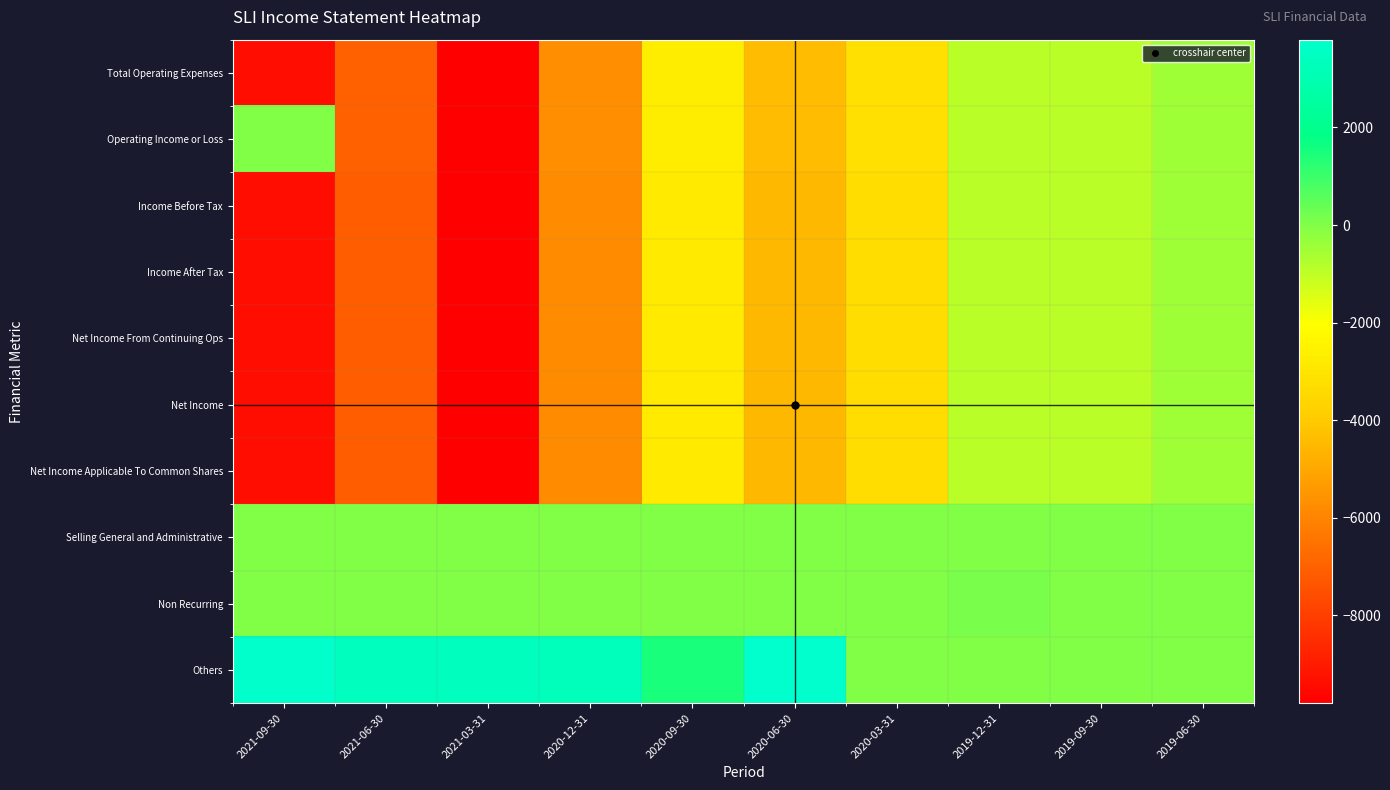

Reading left to right, transcribe all the data shown in this chart.

Total Operating Expenses: 2021-09-30=-9400	2021-06-30=-7000	2021-03-31=-9800	2020-12-31=-5700	2020-09-30=-2700	2020-06-30=-4400	2020-03-31=-3200	2019-12-31=-900	2019-09-30=-900	2019-06-30=-500
Operating Income or Loss: 2021-09-30=0	2021-06-30=-7000	2021-03-31=-9800	2020-12-31=-5700	2020-09-30=-2700	2020-06-30=-4400	2020-03-31=-3200	2019-12-31=-900	2019-09-30=-900	2019-06-30=-500
Income Before Tax: 2021-09-30=-9400	2021-06-30=-7100	2021-03-31=-9800	2020-12-31=-5800	2020-09-30=-2800	2020-06-30=-4500	2020-03-31=-3300	2019-12-31=-900	2019-09-30=-900	2019-06-30=-500
Income After Tax: 2021-09-30=-9400	2021-06-30=-7100	2021-03-31=-9800	2020-12-31=-5800	2020-09-30=-2800	2020-06-30=-4500	2020-03-31=-3300	2019-12-31=-900	2019-09-30=-900	2019-06-30=-500
Net Income From Continuing Ops: 2021-09-30=-9400	2021-06-30=-7100	2021-03-31=-9800	2020-12-31=-5800	2020-09-30=-2800	2020-06-30=-4500	2020-03-31=-3300	2019-12-31=-900	2019-09-30=-900	2019-06-30=-500
Net Income: 2021-09-30=-9400	2021-06-30=-7100	2021-03-31=-9800	2020-12-31=-5800	2020-09-30=-2800	2020-06-30=-4500	2020-03-31=-3300	2019-12-31=-900	2019-09-30=-900	2019-06-30=-500
Net Income Applicable To Common Shares: 2021-09-30=-9400	2021-06-30=-7100	2021-03-31=-9800	2020-12-31=-5800	2020-09-30=-2800	2020-06-30=-4500	2020-03-31=-3300	2019-12-31=-900	2019-09-30=-900	2019-06-30=-500
Selling General and Administrative: 2021-09-30=0	2021-06-30=0	2021-03-31=0	2020-12-31=0	2020-09-30=0	2020-06-30=0	2020-03-31=0	2019-12-31=0	2019-09-30=0	2019-06-30=0
Non Recurring: 2021-09-30=0	2021-06-30=0	2021-03-31=0	2020-12-31=0	2020-09-30=0	2020-06-30=0	2020-03-31=0	2019-12-31=100	2019-09-30=0	2019-06-30=0
Others: 2021-09-30=3700	2021-06-30=3400	2021-03-31=3400	2020-12-31=3300	2020-09-30=1500	2020-06-30=3800	2020-03-31=0	2019-12-31=0	2019-09-30=0	2019-06-30=0